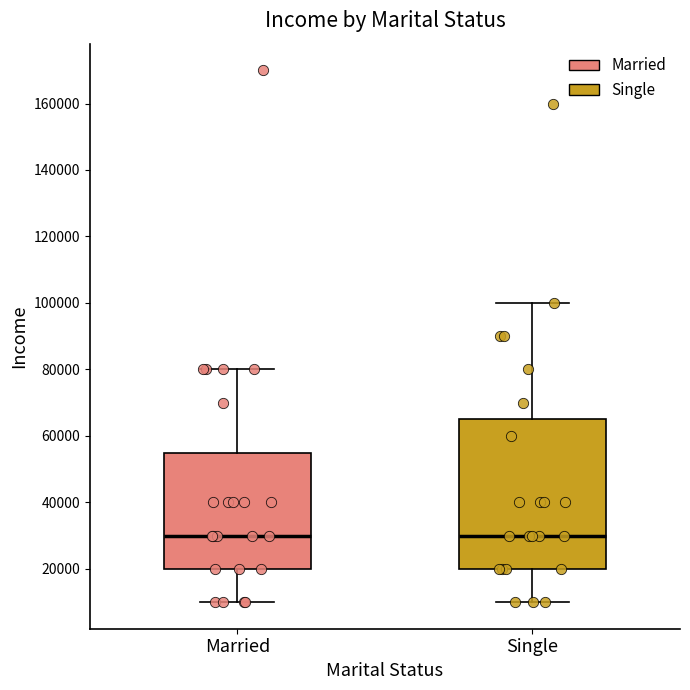

Reading left to right, transcribe this box plot: for each box, give where its median line is, the range the box spans, and where its two whiskers end, as read against the y-axis. The values are not printed on the chart, so give them approximately, as read against the axis.

Married: median 30000, box 20000 to 56000, whiskers 10000 to 80000
Single: median 30000, box 20000 to 66000, whiskers 10000 to 100000